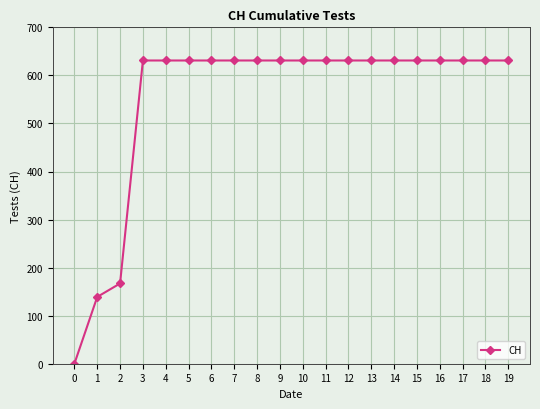

Where is the data nearest to the value 315?

2